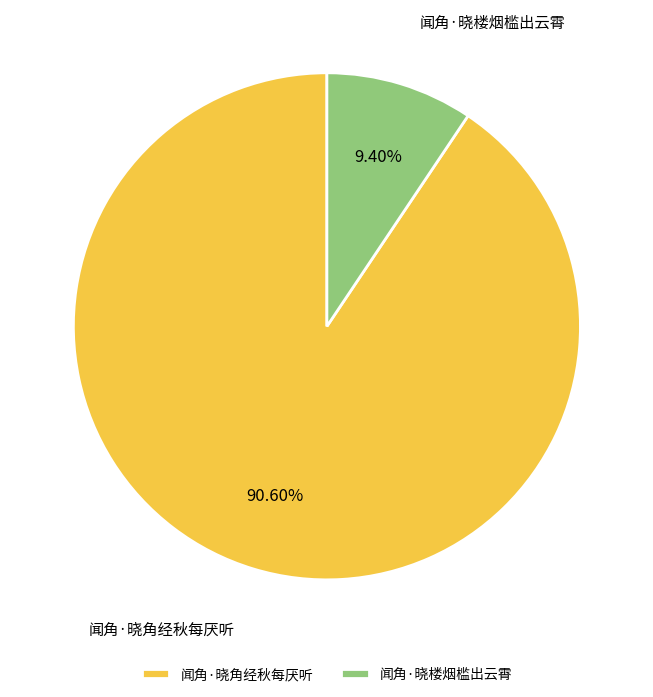

Combined, do 闻角·晓角经秋每厌听 and 闻角·晓楼烟槛出云霄 account for over 50%?

Yes